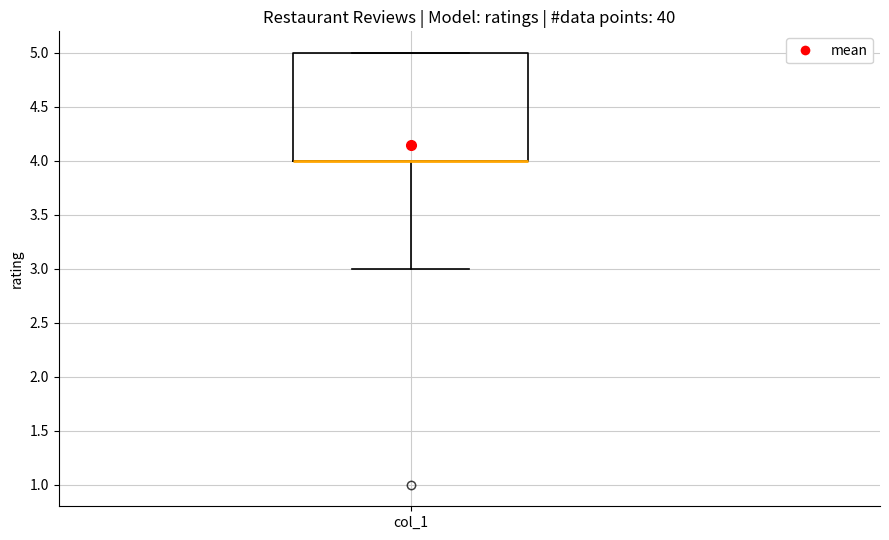

Transcribe this box plot: give where the median line is, the range the box spans, and where the two whiskers end, as read against the y-axis. The values are not printed on the chart, so give them approximately, as read against the axis.

median 4 (drawn on the box's lower edge), box 4 to 5, whiskers 3 to 5